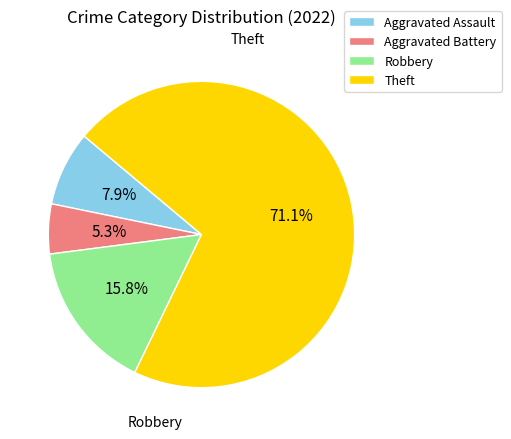

Does any single category account for the majority?

Yes